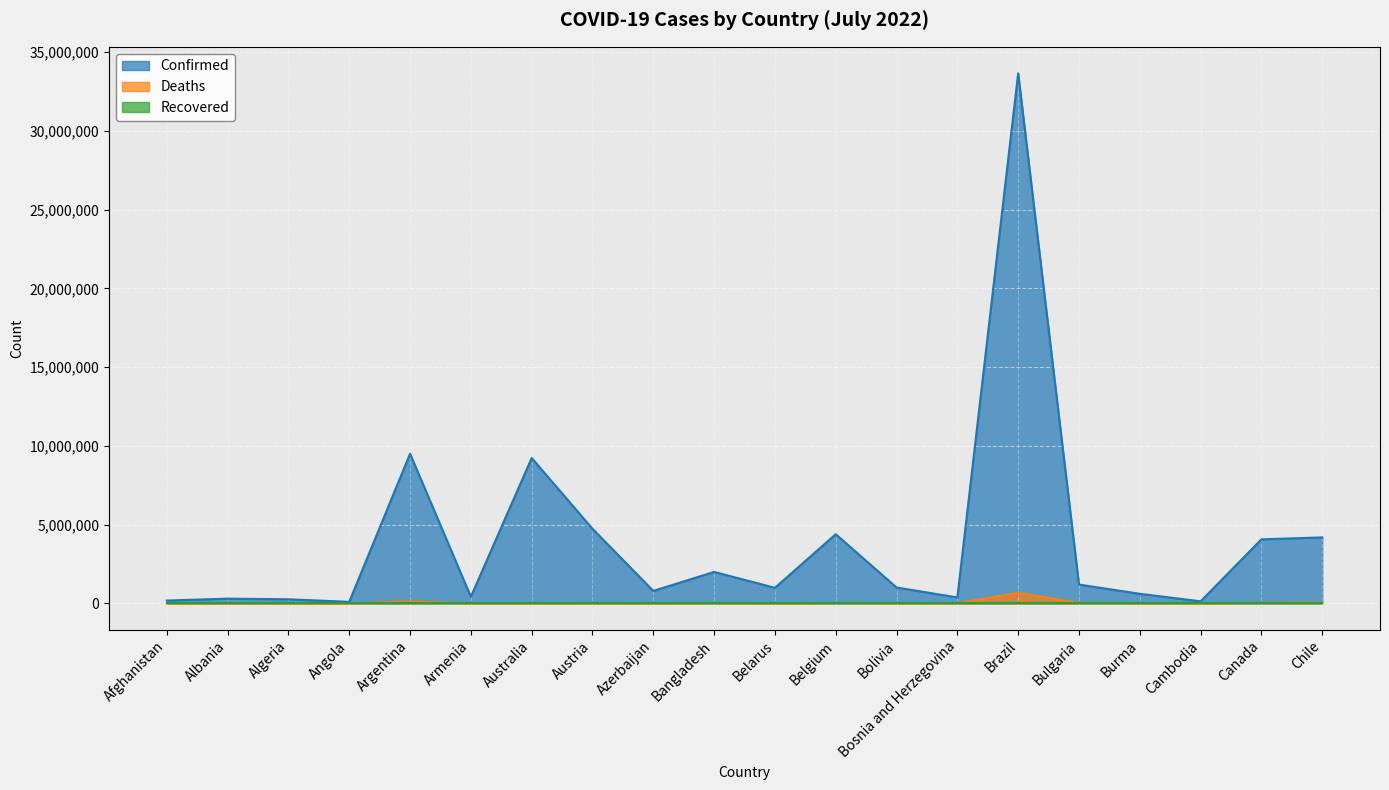

Where is Confirmed nearest to the value 16881090?

Argentina